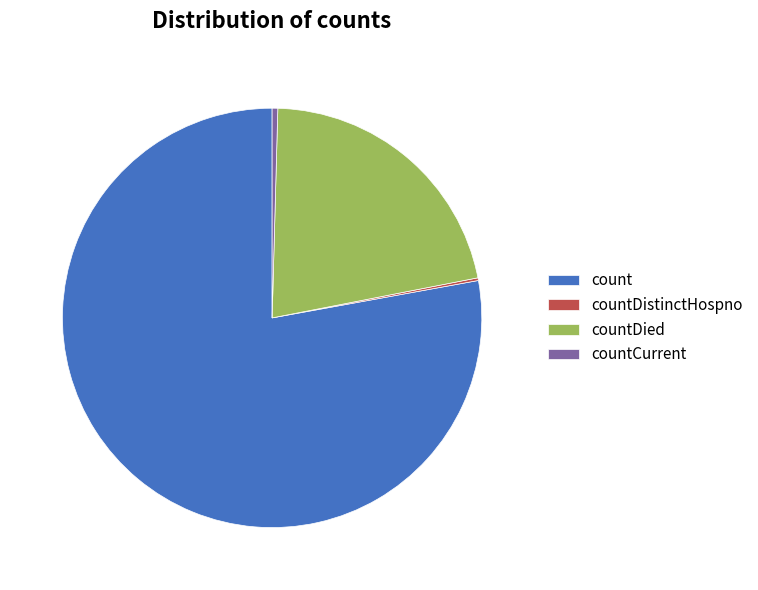

Which has a higher value, countCurrent or count?

count